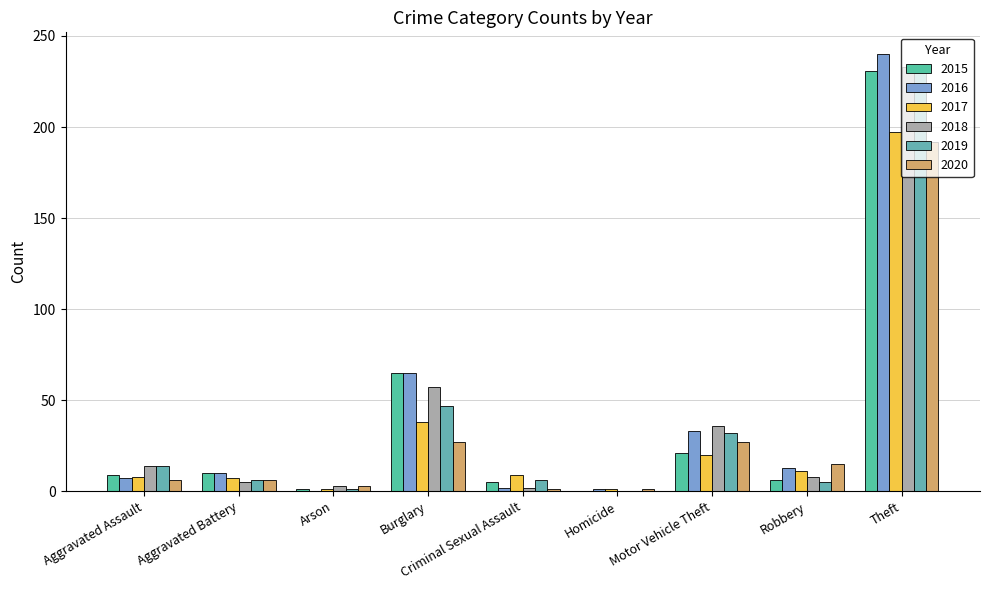

How many categories are shown in the chart?

9